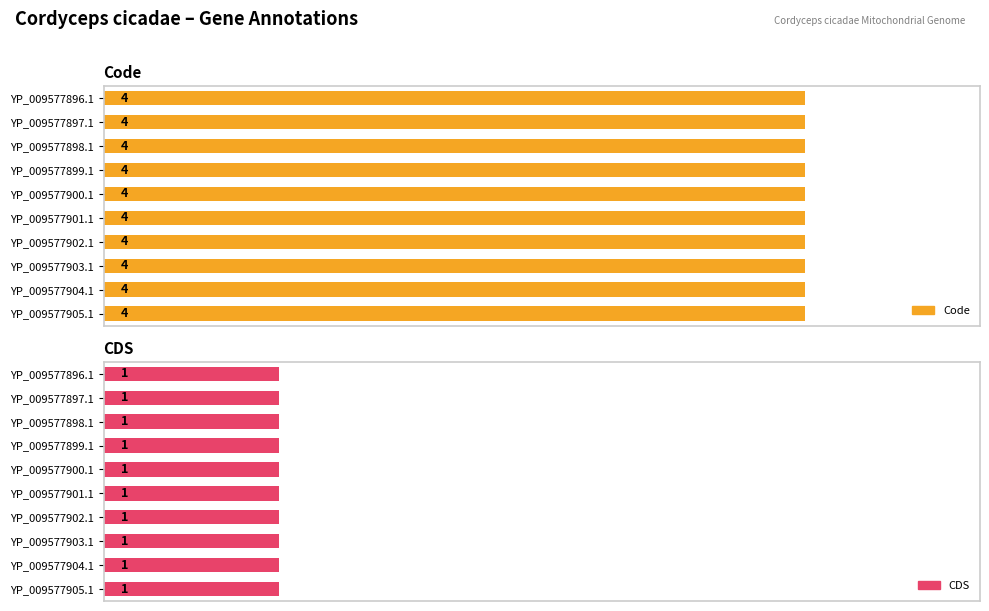

Reading left to right, extract all data points from this chart.

Code: YP_009577896.1=4	YP_009577897.1=4	YP_009577898.1=4	YP_009577899.1=4	YP_009577900.1=4	YP_009577901.1=4	YP_009577902.1=4	YP_009577903.1=4	YP_009577904.1=4	YP_009577905.1=4
CDS: YP_009577896.1=1	YP_009577897.1=1	YP_009577898.1=1	YP_009577899.1=1	YP_009577900.1=1	YP_009577901.1=1	YP_009577902.1=1	YP_009577903.1=1	YP_009577904.1=1	YP_009577905.1=1